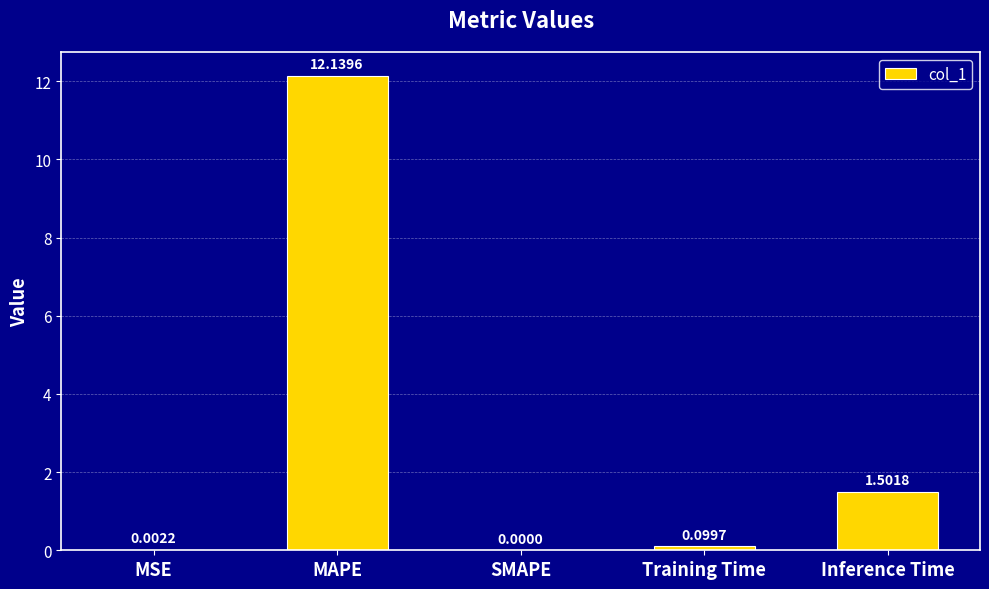

Which label corresponds to the largest value in the chart?

MAPE